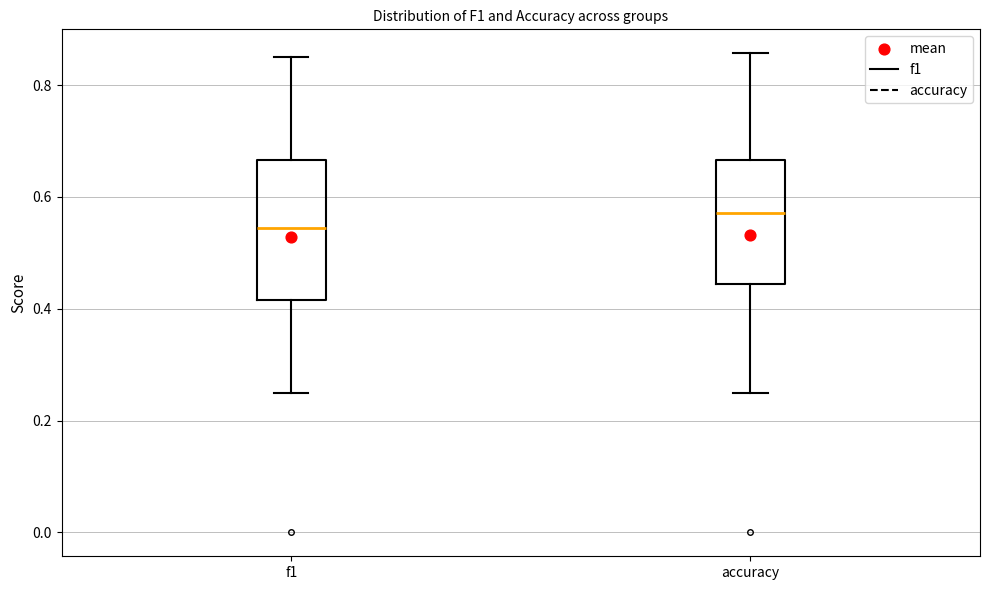

Where does the upper whisker of the box for accuracy end on the y-axis? The values are not printed on the chart, so give them approximately, as read against the axis.

0.86